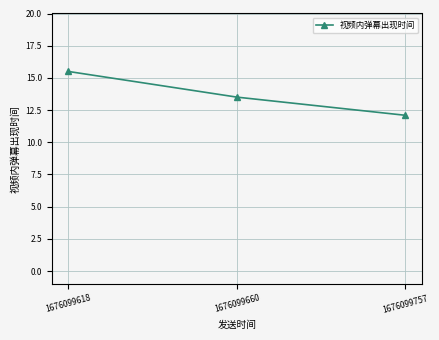

Where is the data nearest to the value 13?

1676099660